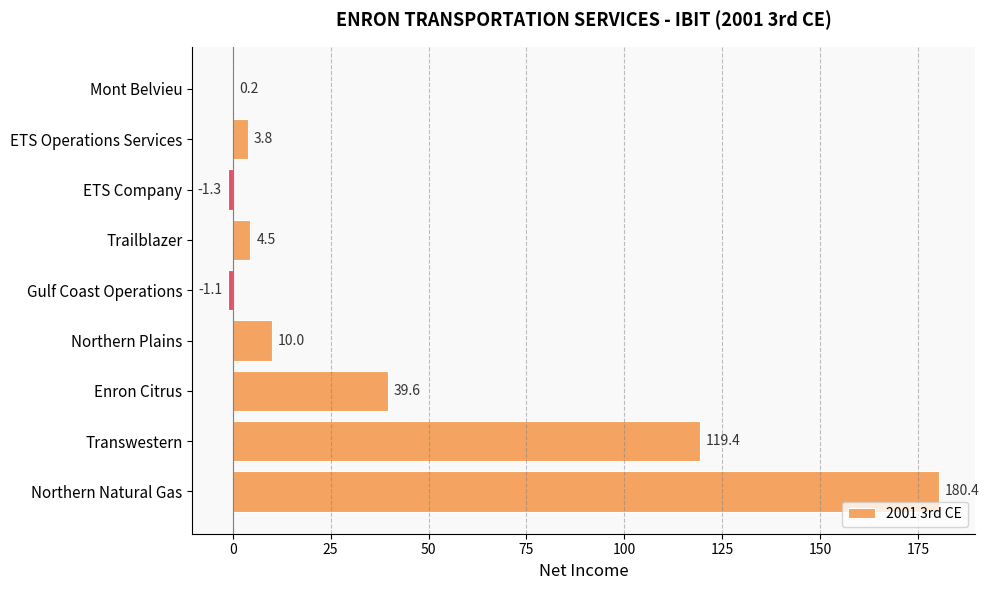

Between Northern Plains and Enron Citrus, which is larger?

Enron Citrus